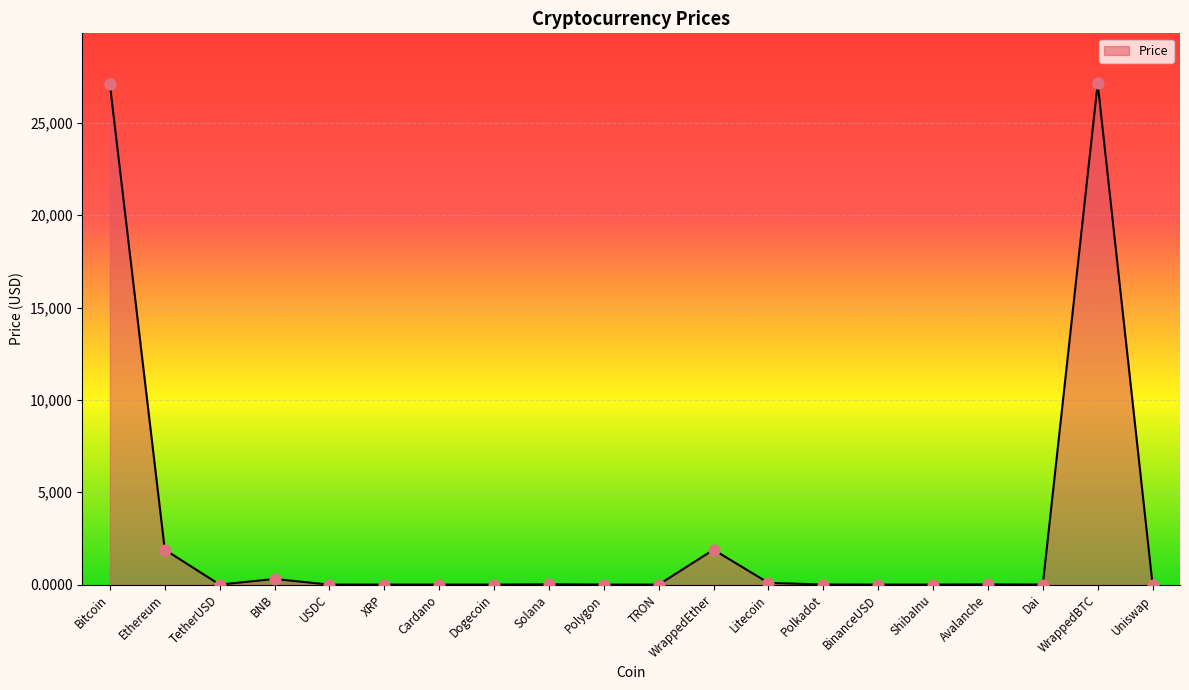

Which has a higher value, ShibaInu or WrappedEther?

WrappedEther